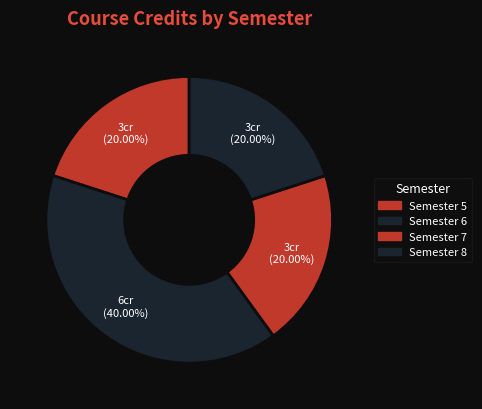

The Semester 7 slice represents 6% of the pie. True or false?

False